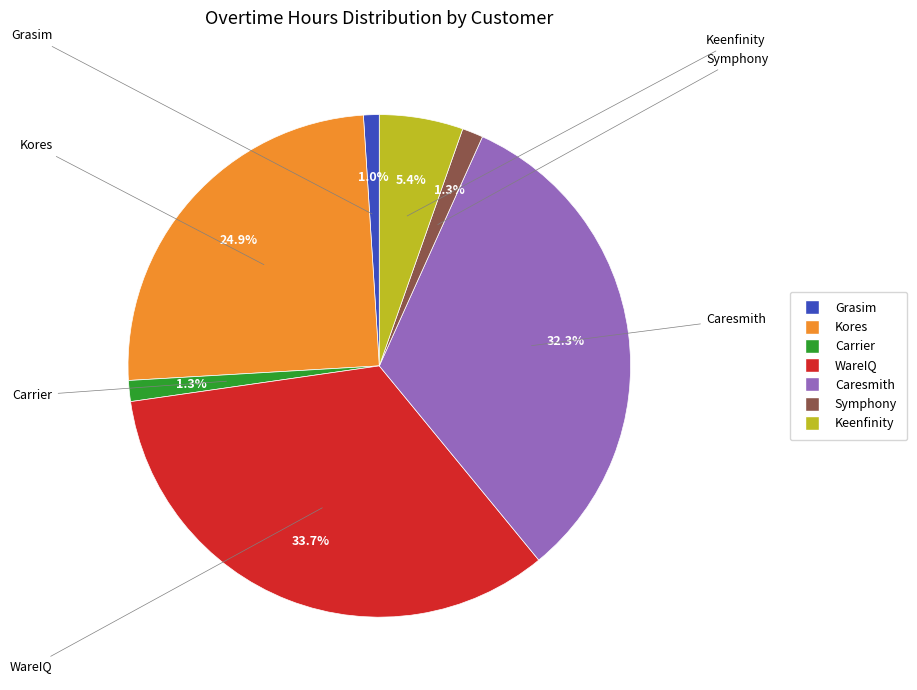

How many segments does this pie chart have?

7